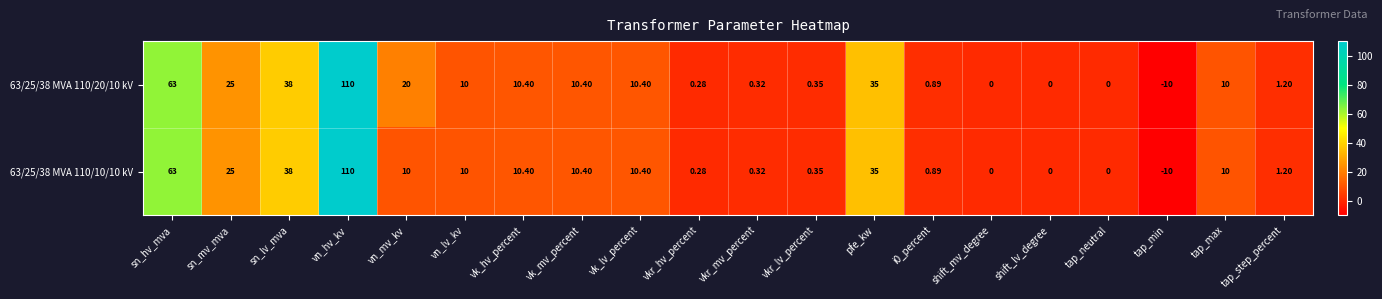

At which category does the chart reach its minimum across all series?

tap_min